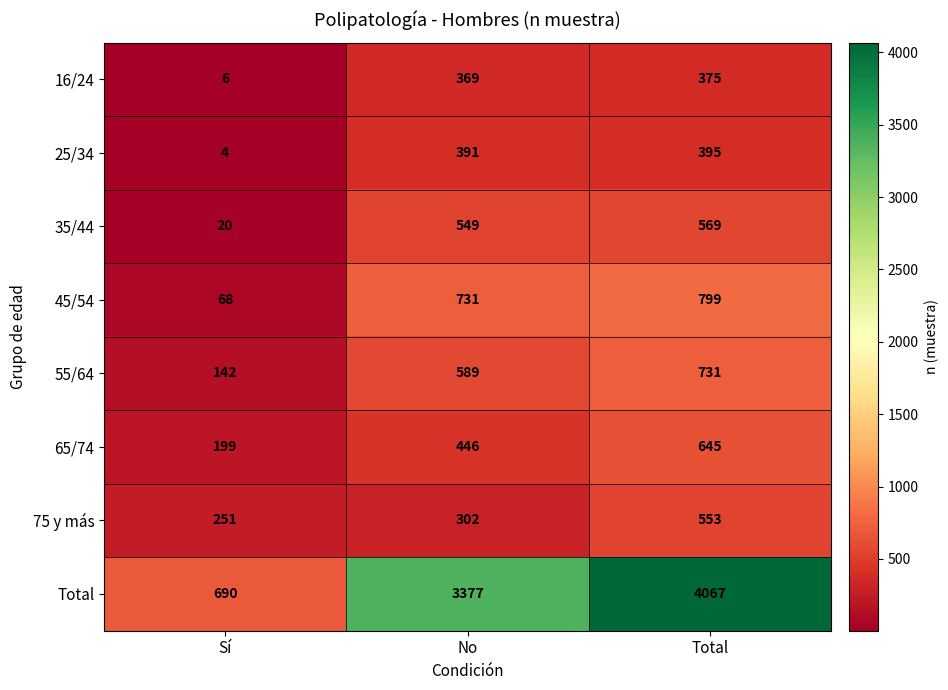

Which series changed the most between No and Total?

Total